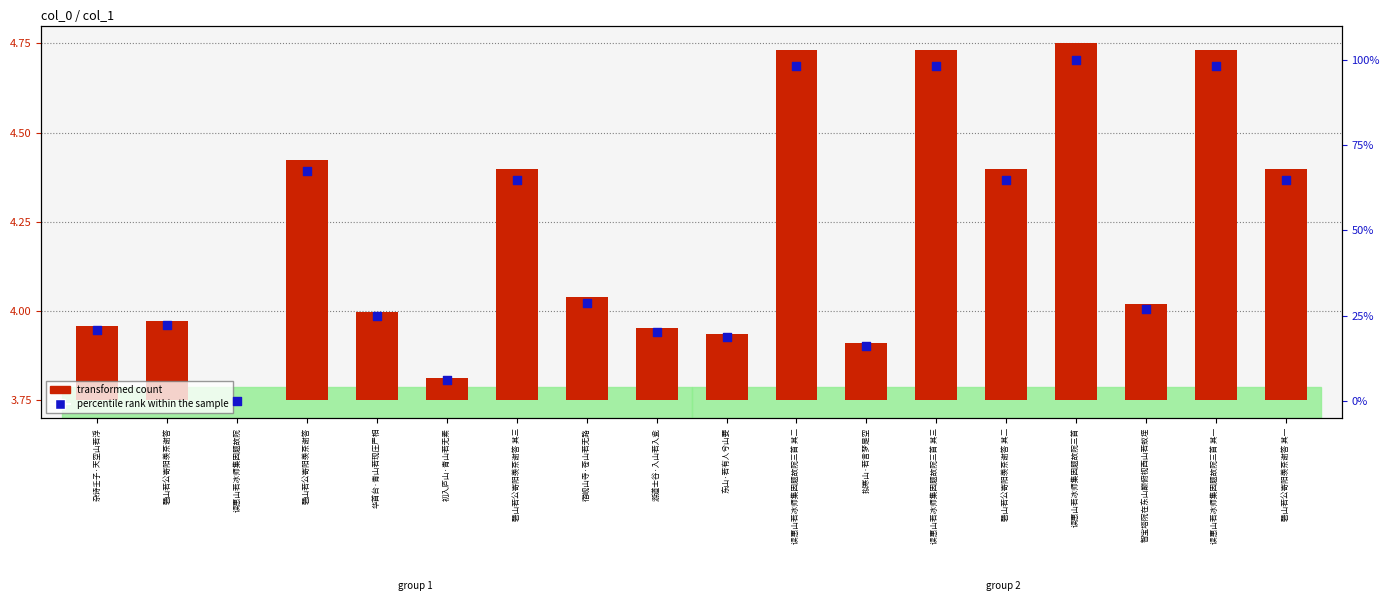

Is the value of transformed count at 华首台·青山若现庄严相 greater than the value of percentile rank within the sample at 宿岘山寺·苍山若无路?

No